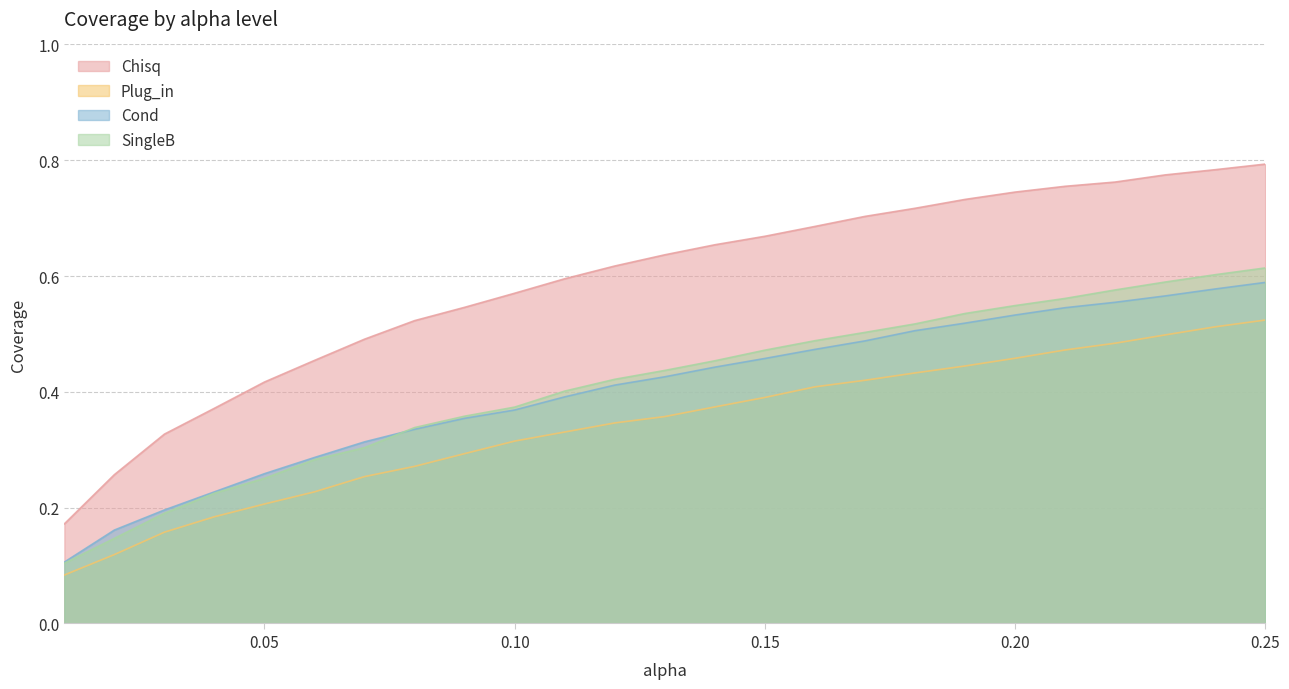

Does the chart display data point markers on the line(s)?

No